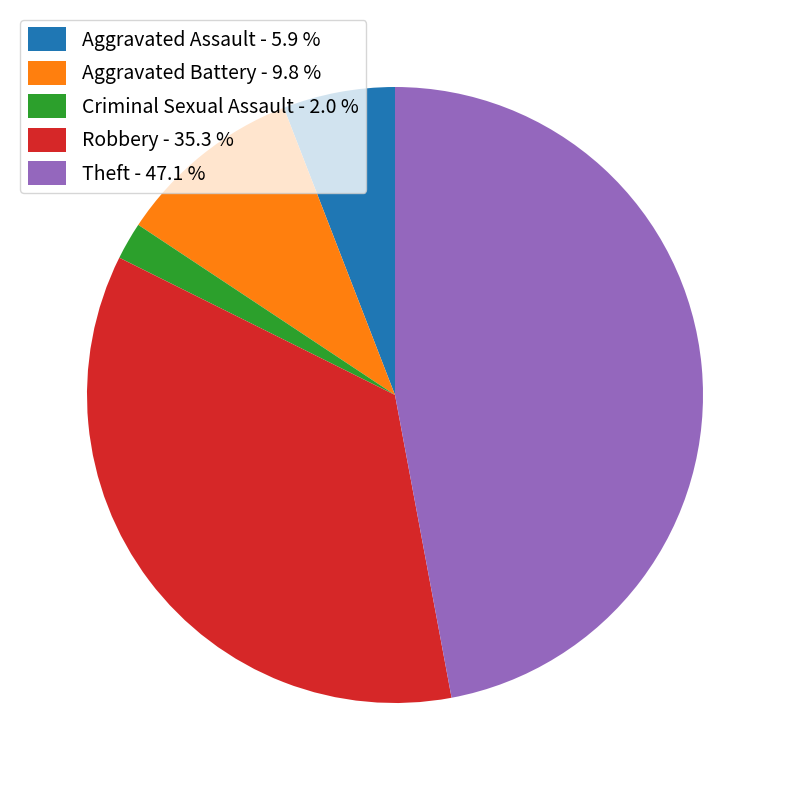

How many slices are in this pie chart?

5